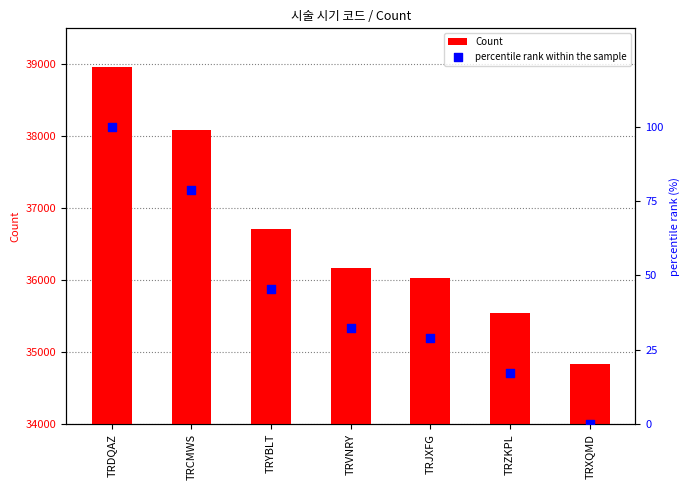

Which series contains the highest Y value?

Count